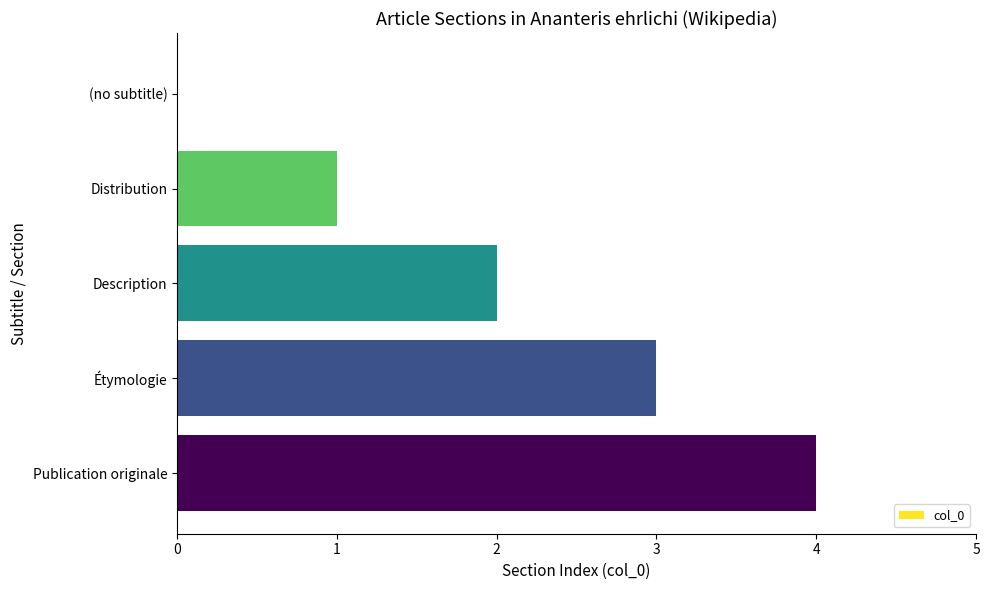

Is it true that the value at (no subtitle) is -2?

False